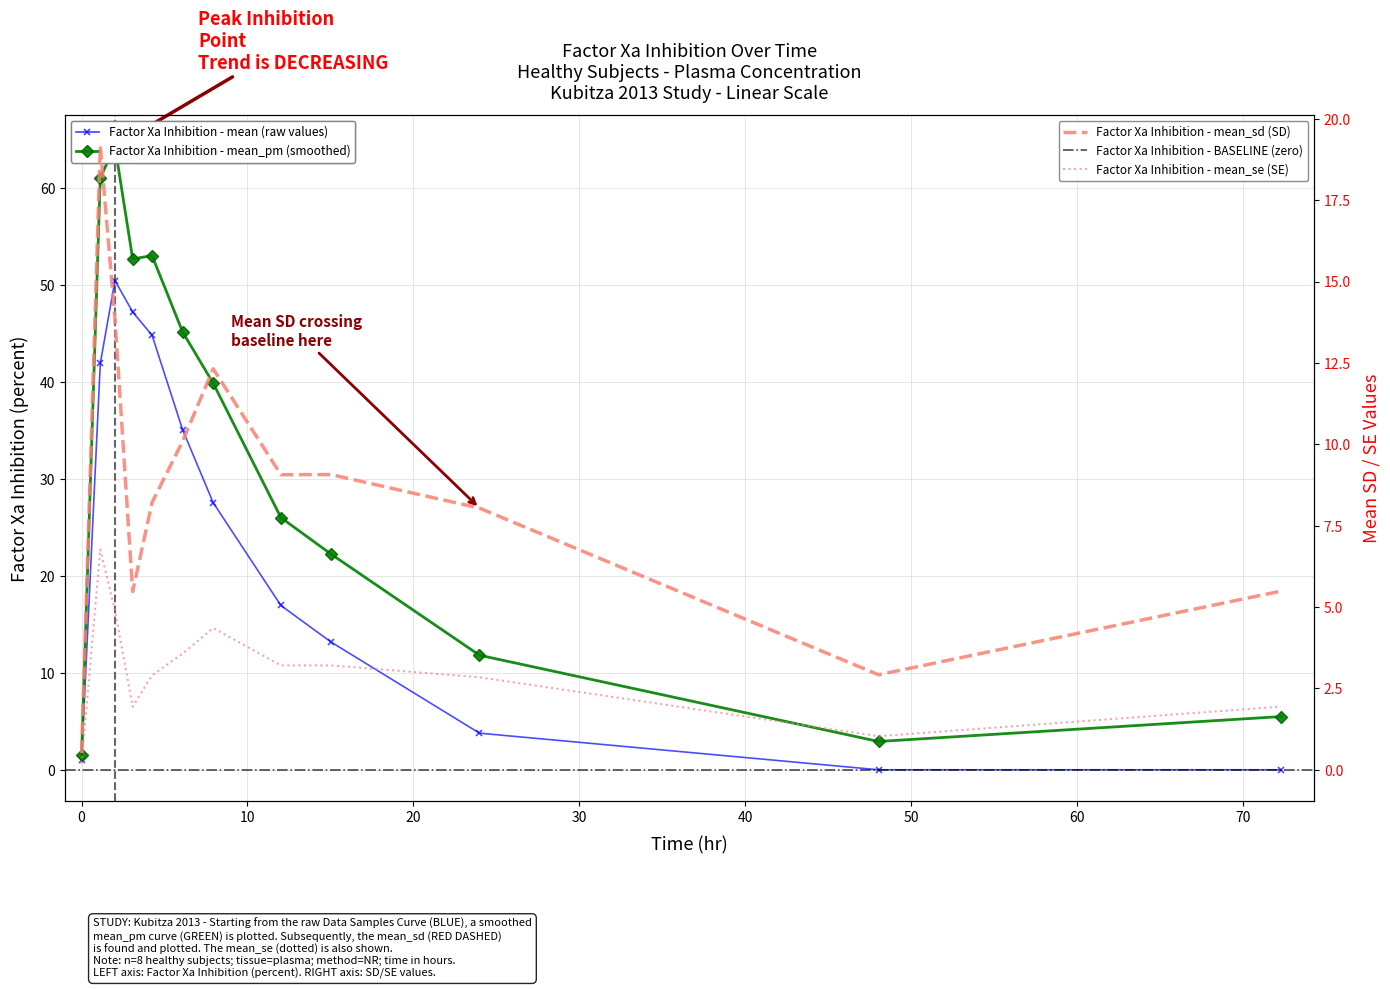

How many data points in mean_pm are less than 39?

6